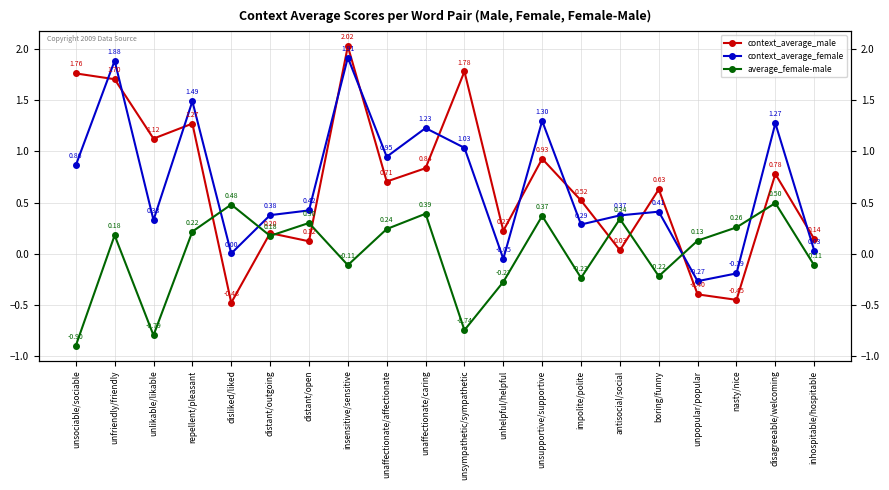

How many categories are shown in the chart?

20